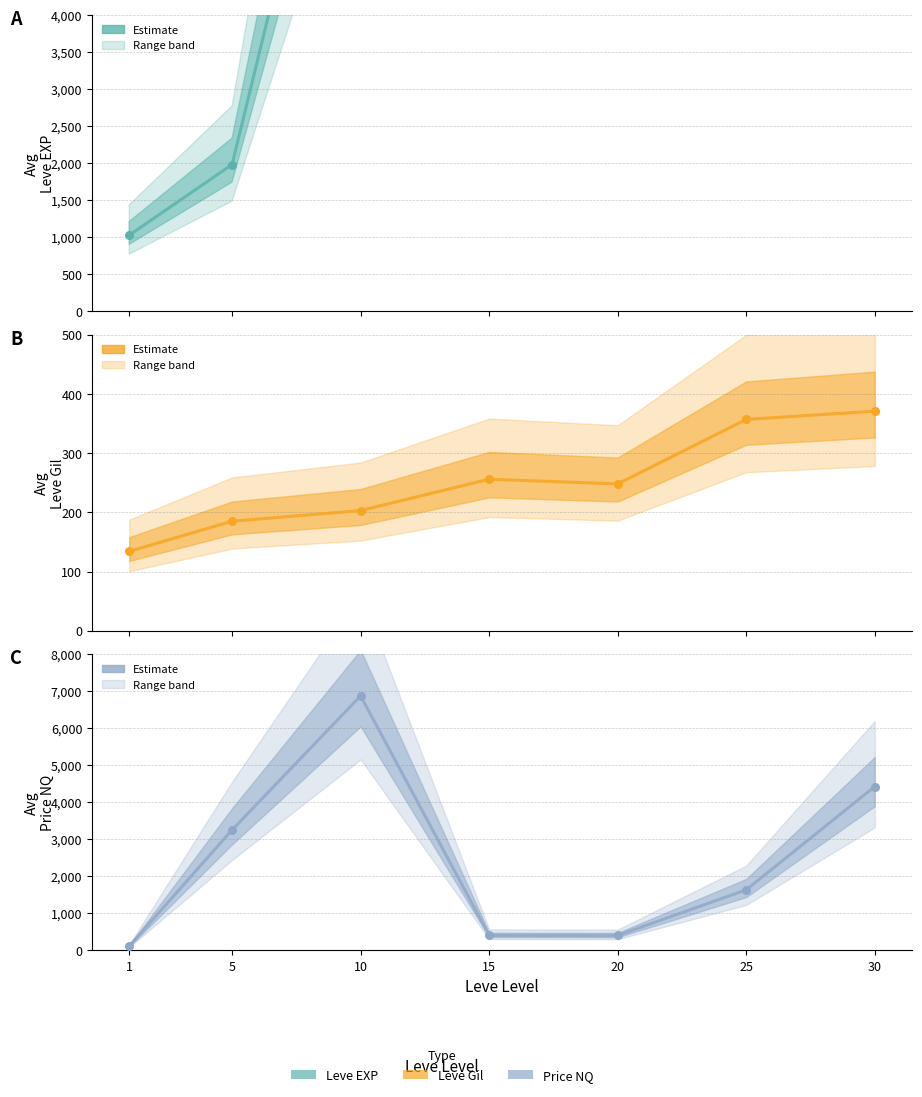

At how many categories does at least one series exceed 31597?

1